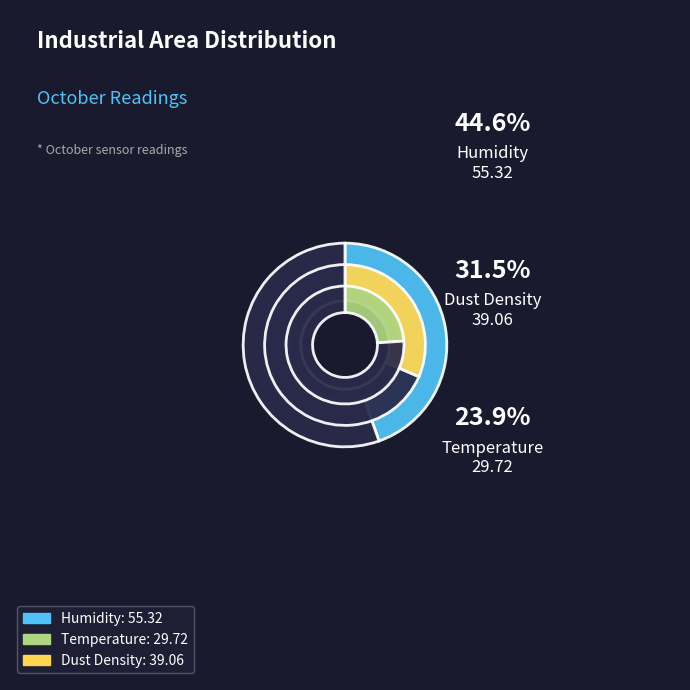

How many slices are in this pie chart?

3